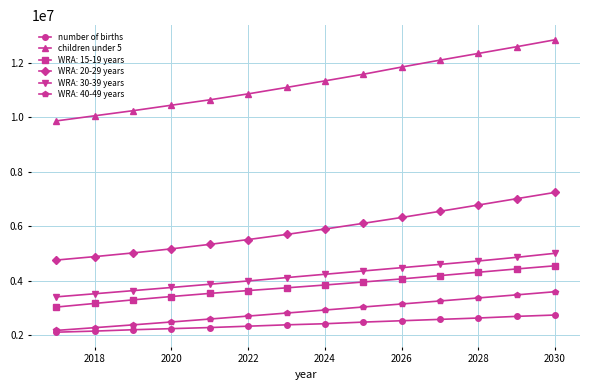

True or false: WRA: 40-49 years and WRA: 20-29 years intersect in this chart.

False